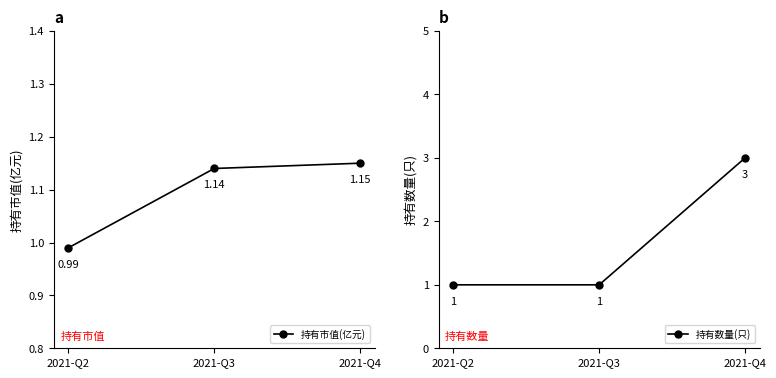

List the series in order of their peak value, highest first.

持有数量(只), 持有市值(亿元)